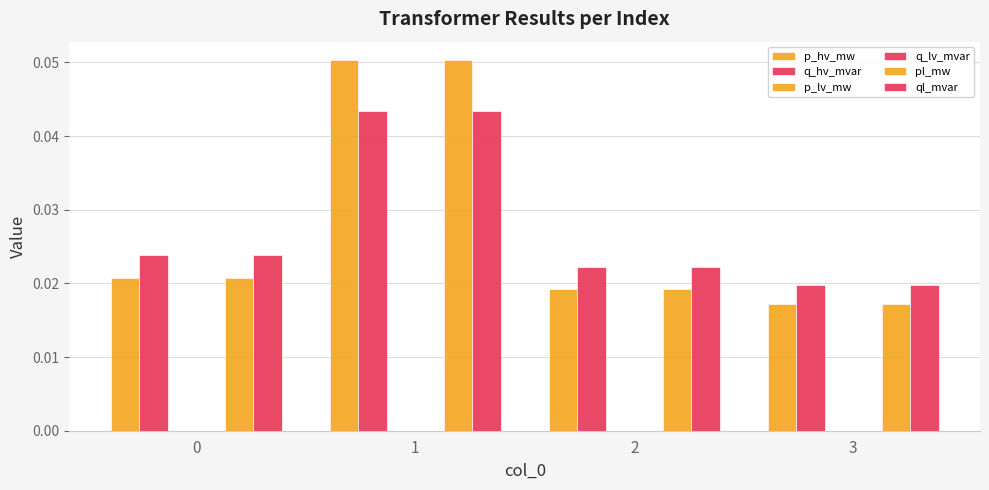

How many data points does each series have?

4